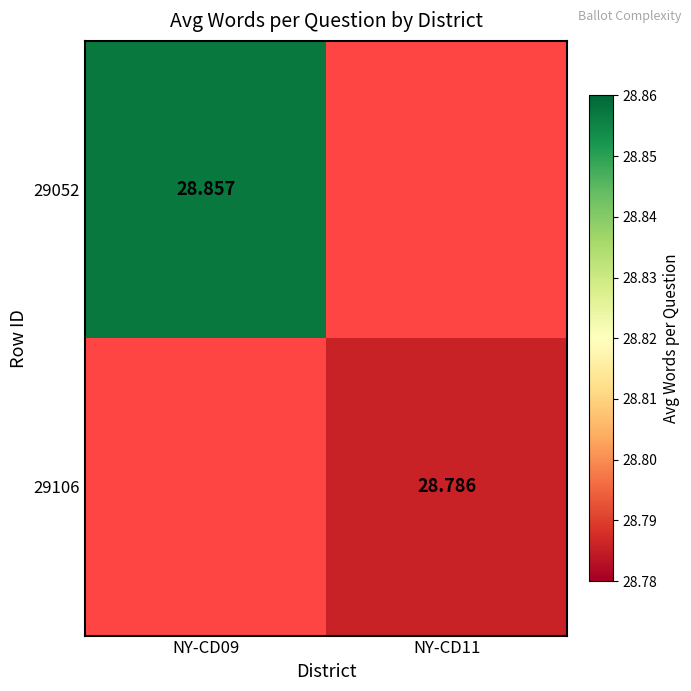

List the series in order of their overall mean, lowest first.

29052, 29106